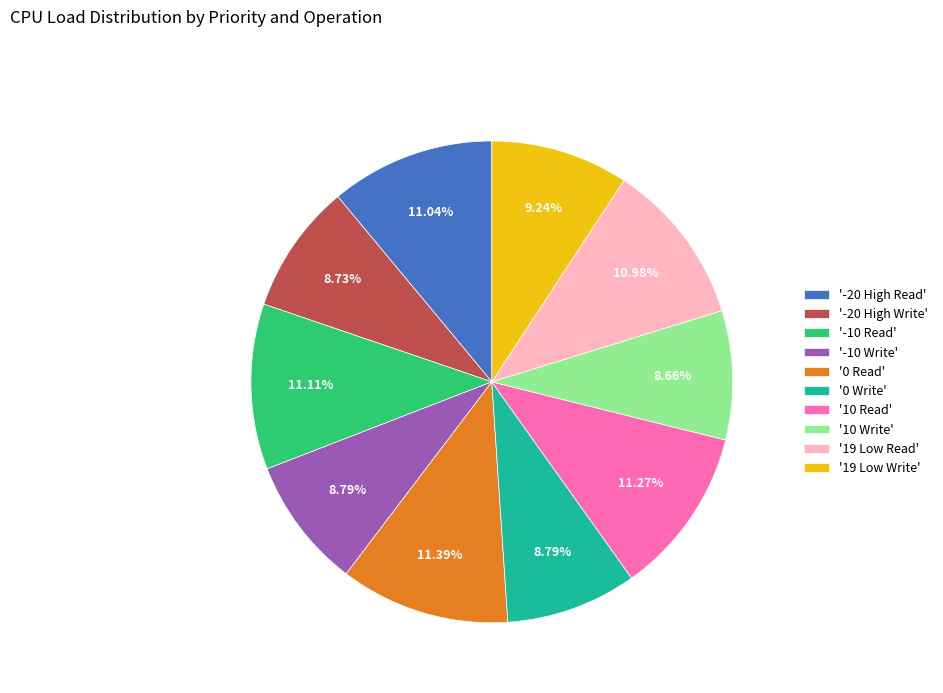

Is there any slice that represents more than half of the pie?

No